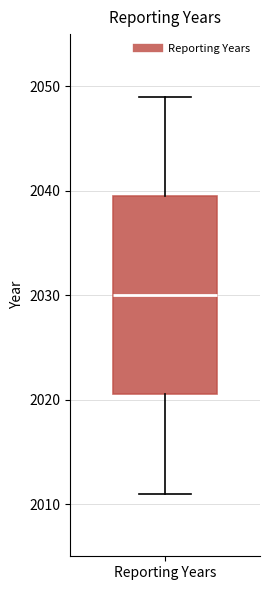

Read this box plot against the y-axis: the position of the median line, the range covered by the box, and the ends of both whiskers. The values are not printed on the chart, so give them approximately, as read against the axis.

median 2030, box 2021 to 2040, whiskers 2011 to 2049